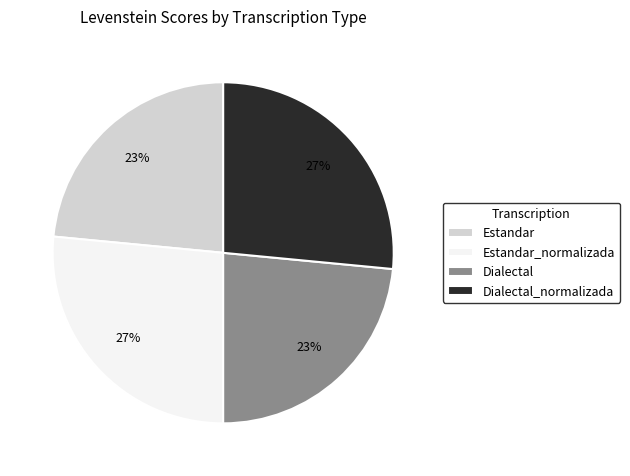

True or false: Dialectal_normalizada accounts for 19% of the total.

False